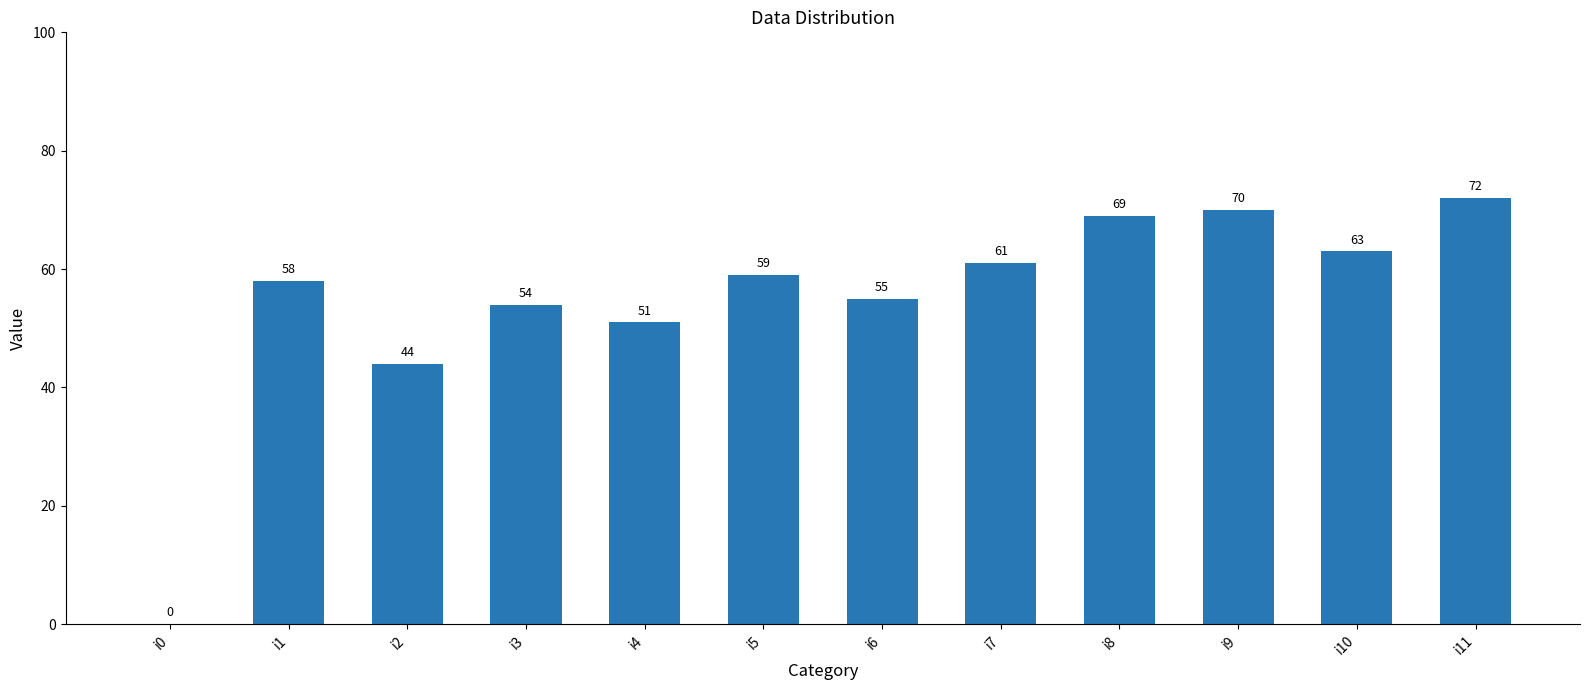

Reading left to right, transcribe all the data shown in this chart.

0	58	44	54	51	59	55	61	69	70	63	72